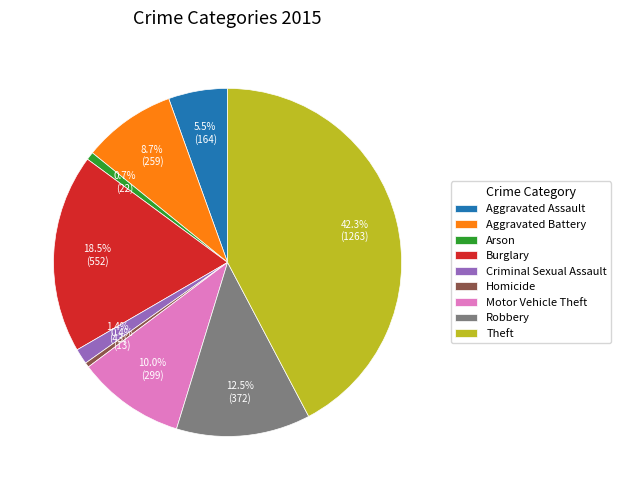

True or false: Aggravated Battery accounts for 1% of the total.

False